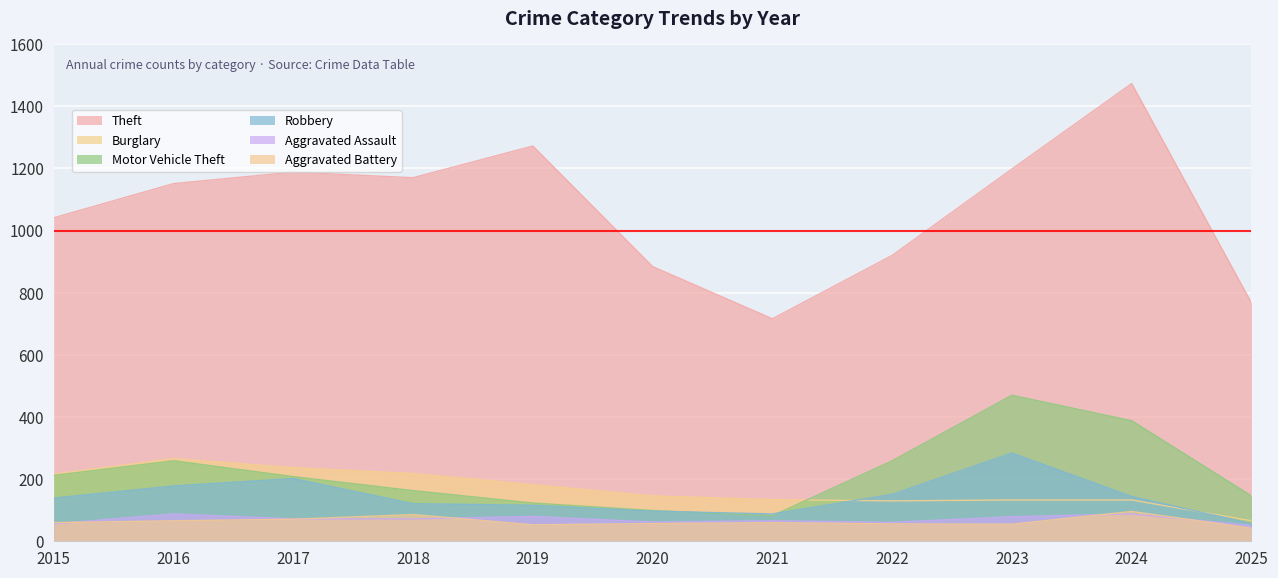

True or false: Theft and Aggravated Battery intersect in this chart.

False